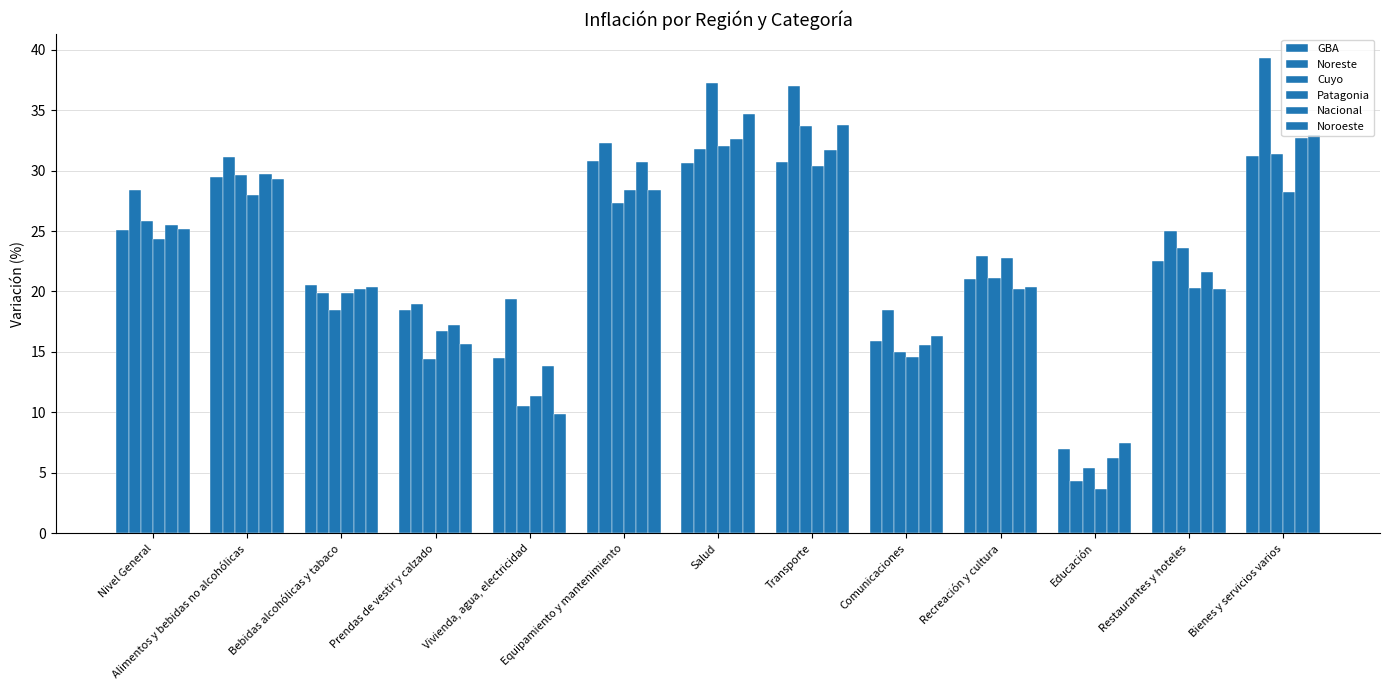

Are the bars horizontal?

No